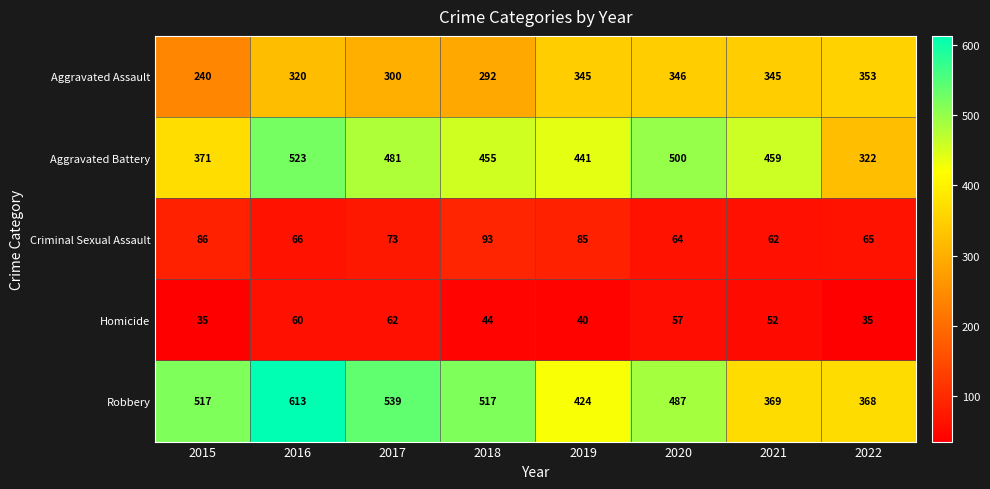

Which category has the highest value across all series?

2016